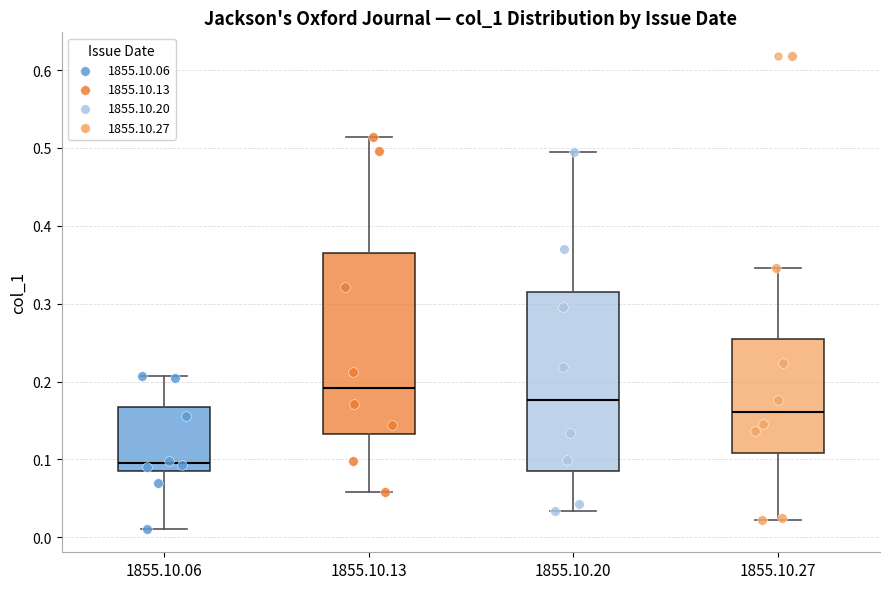

Reading left to right, read every box against the y-axis: the position of its median line, the range the box covers, and the ends of its whiskers. The values are not printed on the chart, so give them approximately, as read against the axis.

1855.10.06: median 0.10, box 0.08 to 0.17, whiskers 0.01 to 0.21
1855.10.13: median 0.19, box 0.13 to 0.37, whiskers 0.06 to 0.51
1855.10.20: median 0.18, box 0.09 to 0.31, whiskers 0.03 to 0.49
1855.10.27: median 0.16, box 0.11 to 0.25, whiskers 0.02 to 0.35